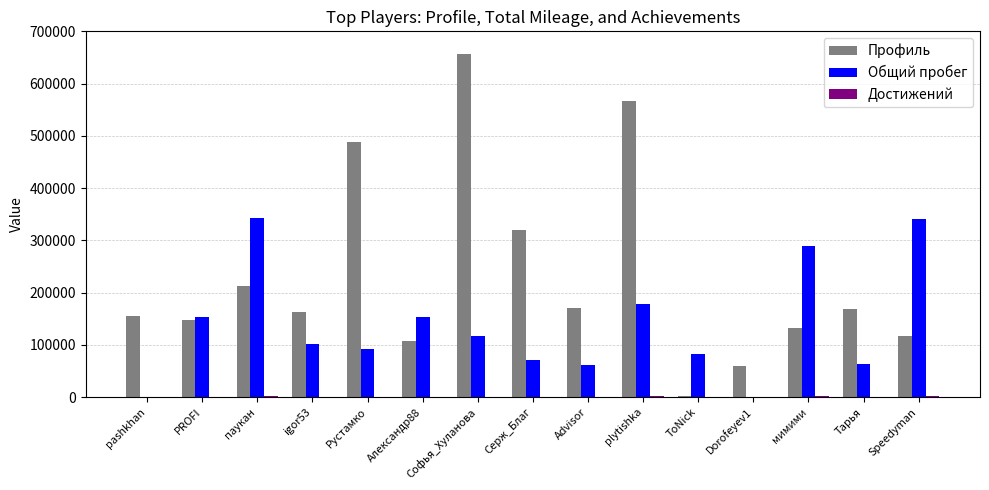

Are the bars grouped side by side (vs. stacked)?

Yes